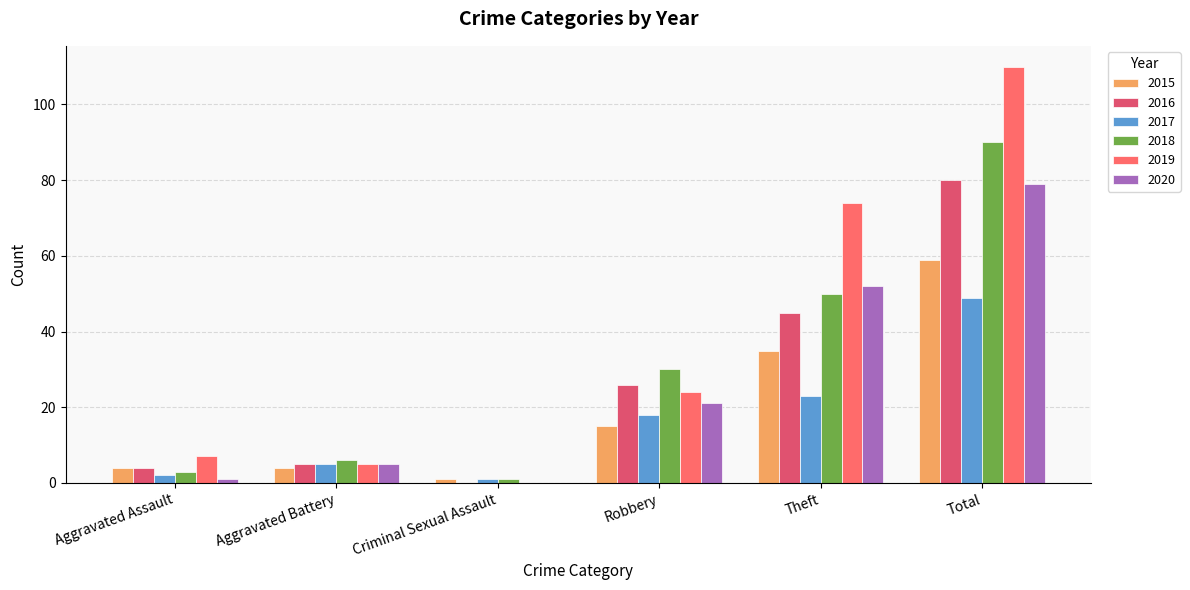

Where is 2020 nearest to the value 39?

Theft